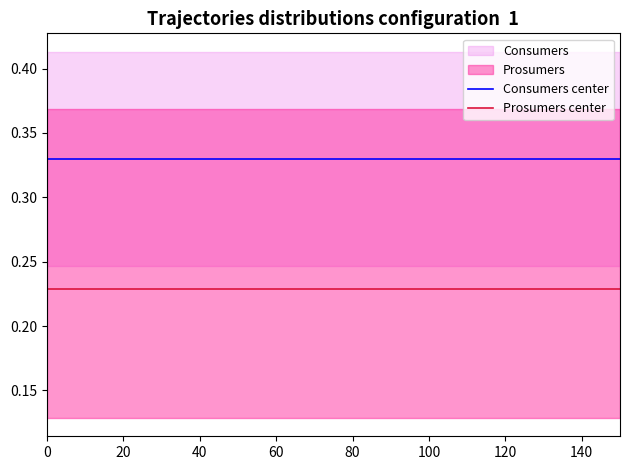

Reading left to right, transcribe all the data shown in this chart.

Consumers center: 0.3	0.3	0.3	0.3	0.3	0.3	0.3	0.3	0.3	0.3	0.3	0.3	0.3	0.3	0.3
Prosumers center: 0.2	0.2	0.2	0.2	0.2	0.2	0.2	0.2	0.2	0.2	0.2	0.2	0.2	0.2	0.2